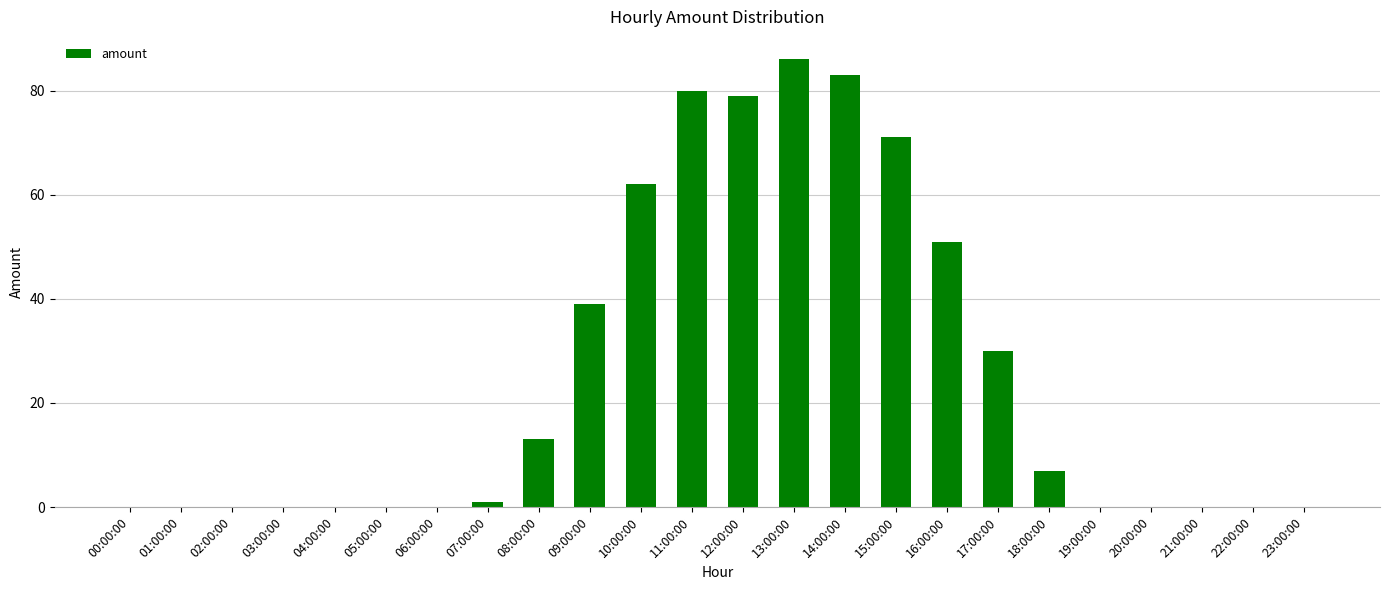

Reading right to left, list all the values displayed in this chart.

0	0	0	0	0	7	30	51	71	83	86	79	80	62	39	13	1	0	0	0	0	0	0	0